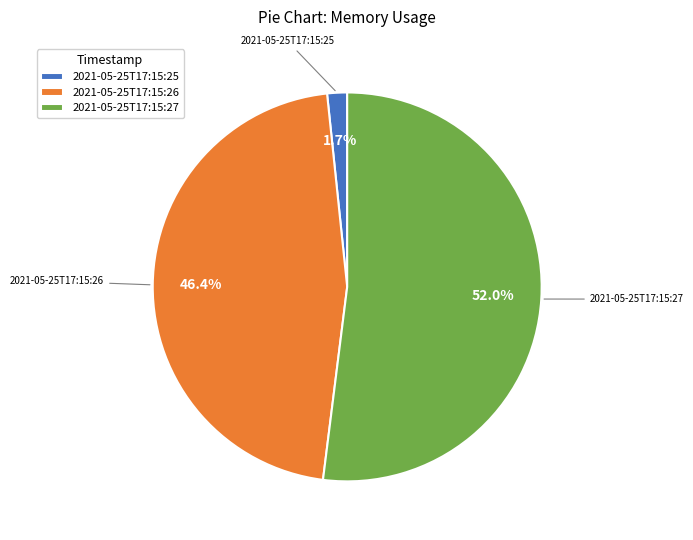

What is the smallest slice in the pie chart?

2021-05-25T17:15:25